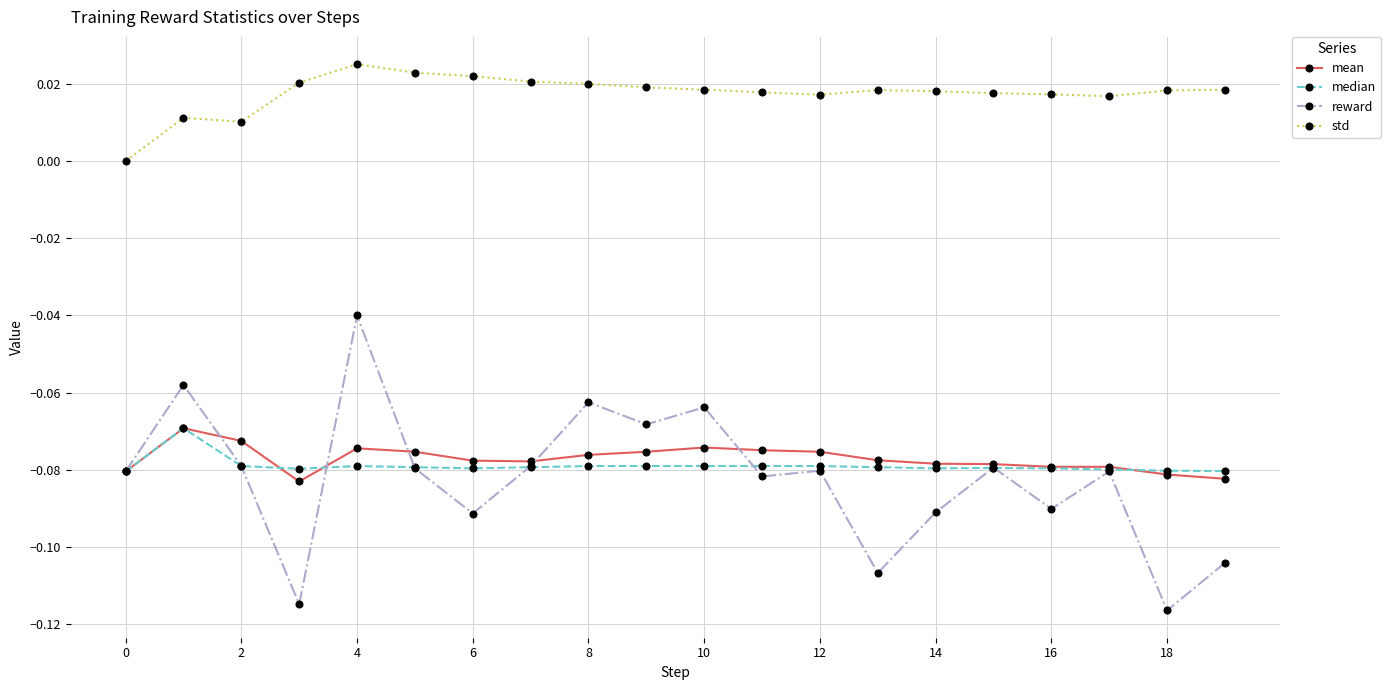

Which series has the widest spread of values?

reward